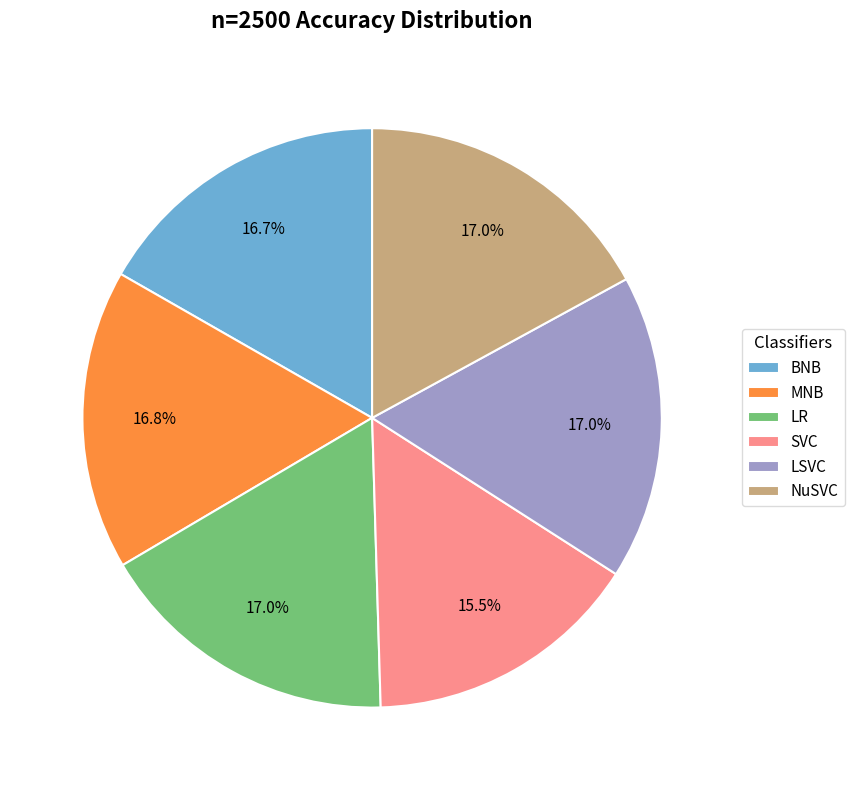

Is it true that LR is 9% of the pie?

False